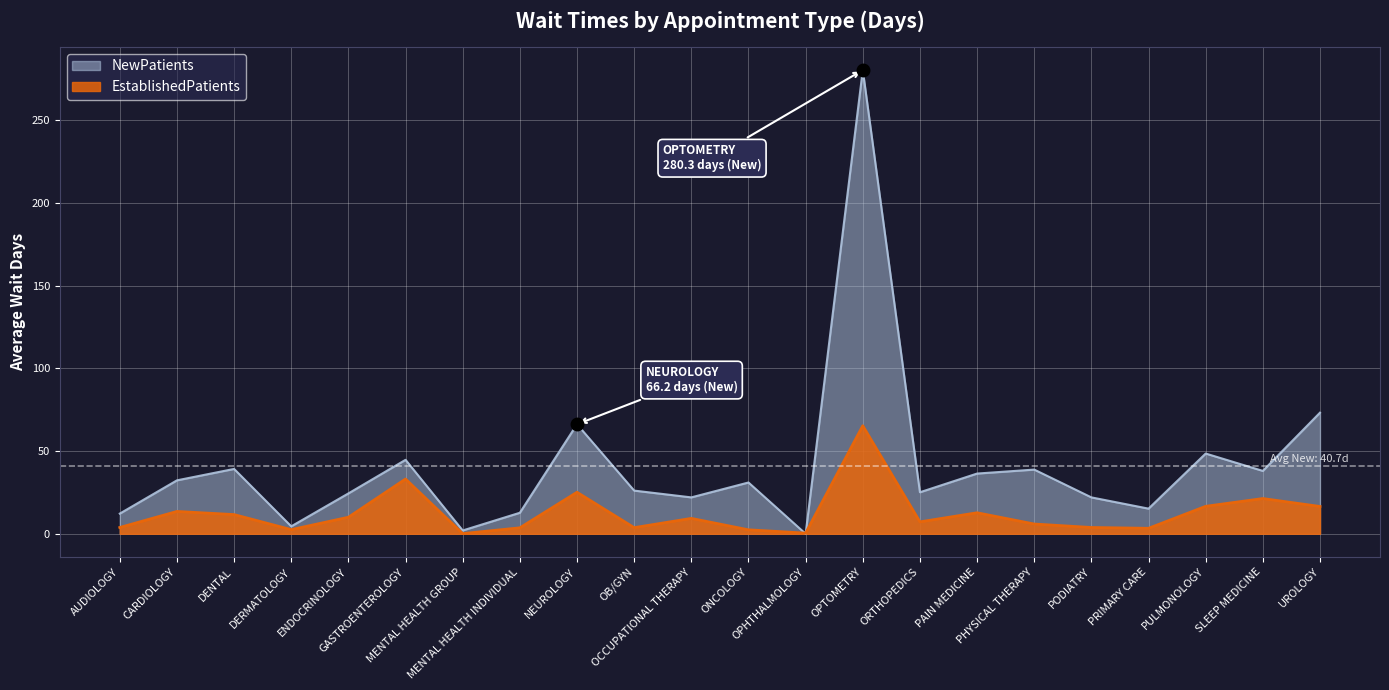

Reading left to right, extract all data points from this chart.

EstablishedPatients: AUDIOLOGY=3.8	CARDIOLOGY=13.5	DENTAL=11.6	DERMATOLOGY=2.5	ENDOCRINOLOGY=10.0	GASTROENTEROLOGY=33.1	MENTAL HEALTH GROUP=0.1	MENTAL HEALTH INDIVIDUAL=3.6	NEUROLOGY=25.1	OB/GYN=3.7	OCCUPATIONAL THERAPY=9.3	ONCOLOGY=2.4	OPHTHALMOLOGY=0.4	OPTOMETRY=65.3	ORTHOPEDICS=7.2	PAIN MEDICINE=12.7	PHYSICAL THERAPY=5.9	PODIATRY=3.8	PRIMARY CARE=3.3	PULMONOLOGY=16.6	SLEEP MEDICINE=21.3	UROLOGY=16.5
NewPatients: AUDIOLOGY=12.2	CARDIOLOGY=32.3	DENTAL=39.2	DERMATOLOGY=4.5	ENDOCRINOLOGY=24.4	GASTROENTEROLOGY=44.7	MENTAL HEALTH GROUP=2.0	MENTAL HEALTH INDIVIDUAL=12.7	NEUROLOGY=66.2	OB/GYN=26.1	OCCUPATIONAL THERAPY=22.0	ONCOLOGY=31.0	OPHTHALMOLOGY=0.0	OPTOMETRY=280.3	ORTHOPEDICS=25.1	PAIN MEDICINE=36.4	PHYSICAL THERAPY=38.8	PODIATRY=22.0	PRIMARY CARE=15.2	PULMONOLOGY=48.5	SLEEP MEDICINE=38.0	UROLOGY=73.2